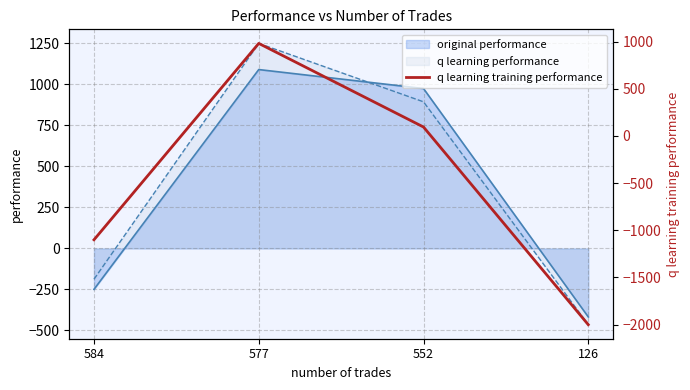

The chart shows a value of 150.8 at 552. True or false?

False